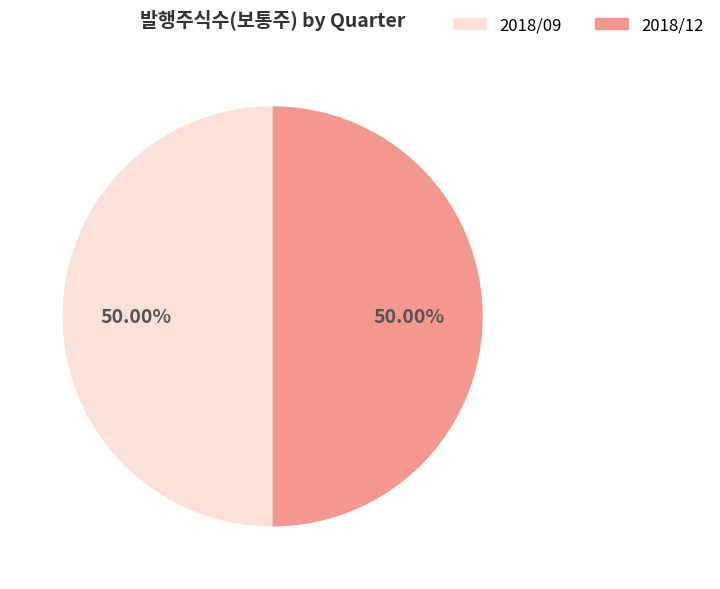

Approximately how many times larger is the value at 2018/12 compared to 2018/09?

1.0